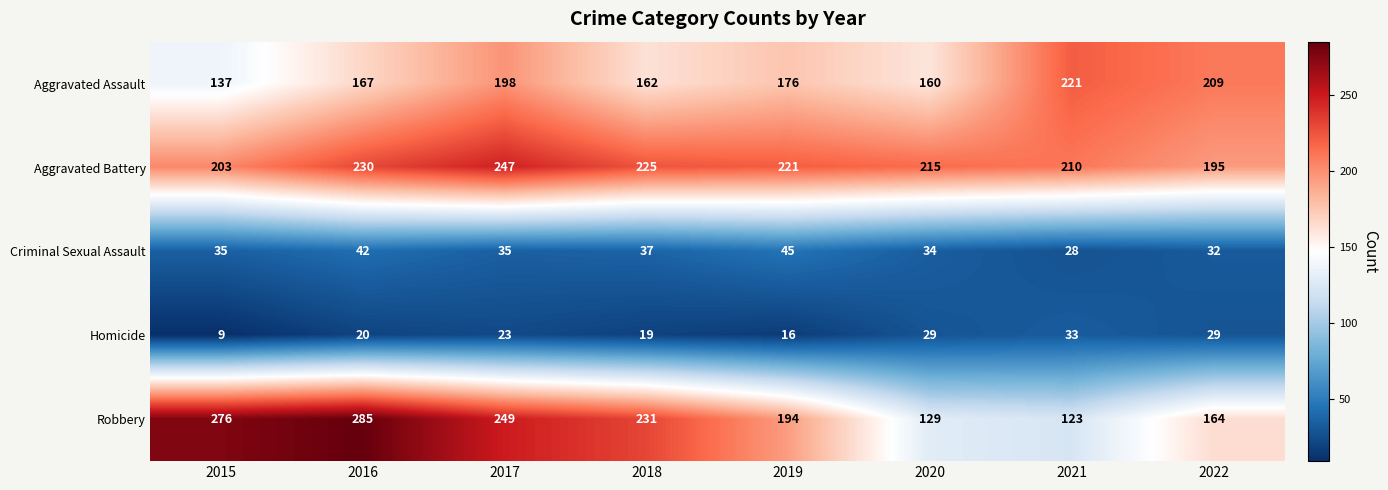

True or false: Aggravated Battery has a value of 247 at 2017.

True